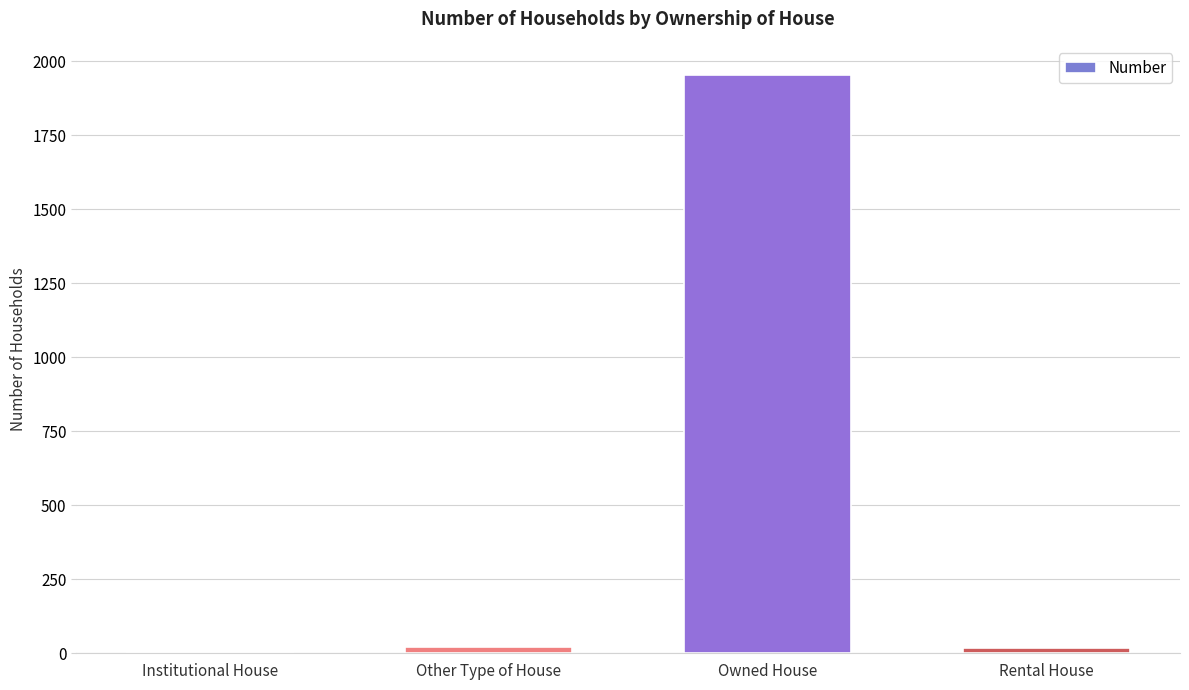

Read the value at Owned House.

1955